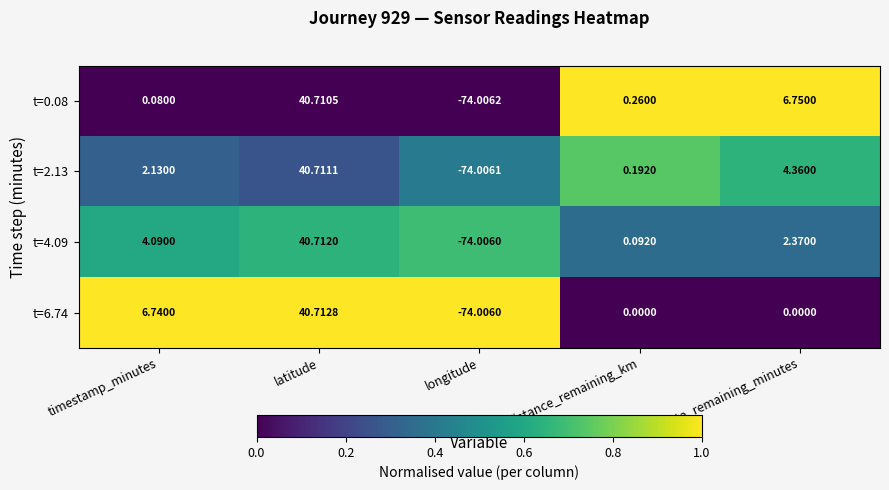

How many series are shown in this chart?

4